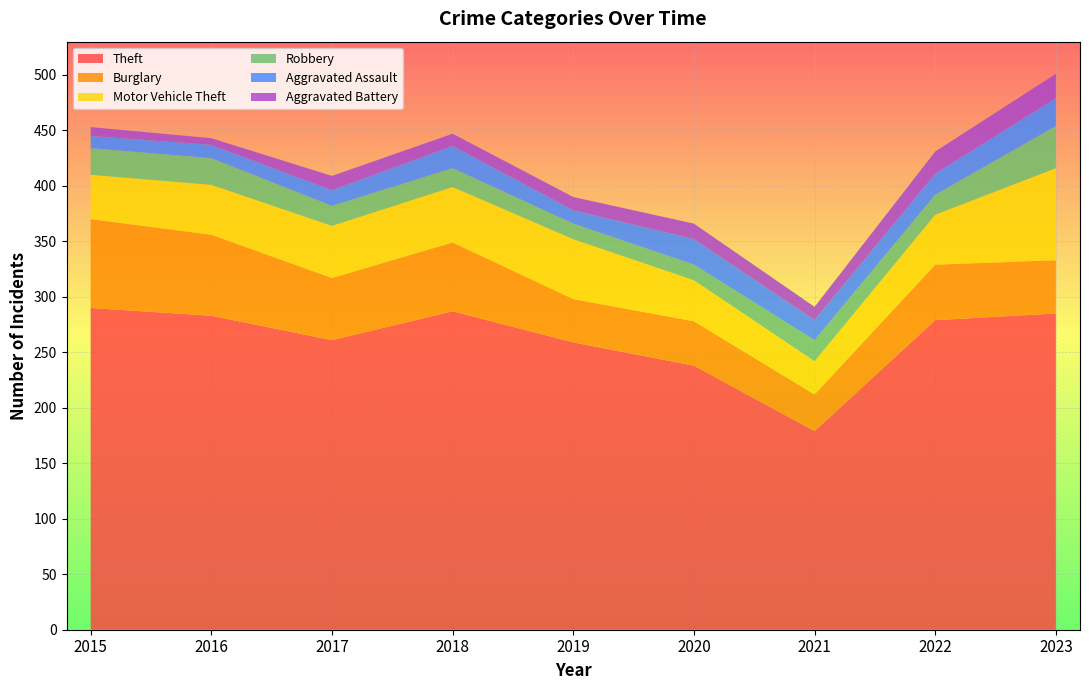

Reading right to left, what are all the values shown in this chart?

Theft: 285	279	179	238	259	287	261	283	290
Burglary: 48	50	33	40	39	62	56	73	80
Motor Vehicle Theft: 83	45	30	37	54	50	47	45	40
Robbery: 38	18	19	14	14	17	18	24	24
Aggravated Assault: 25	19	18	23	12	20	14	12	11
Aggravated Battery: 22	20	12	14	12	11	13	6	8